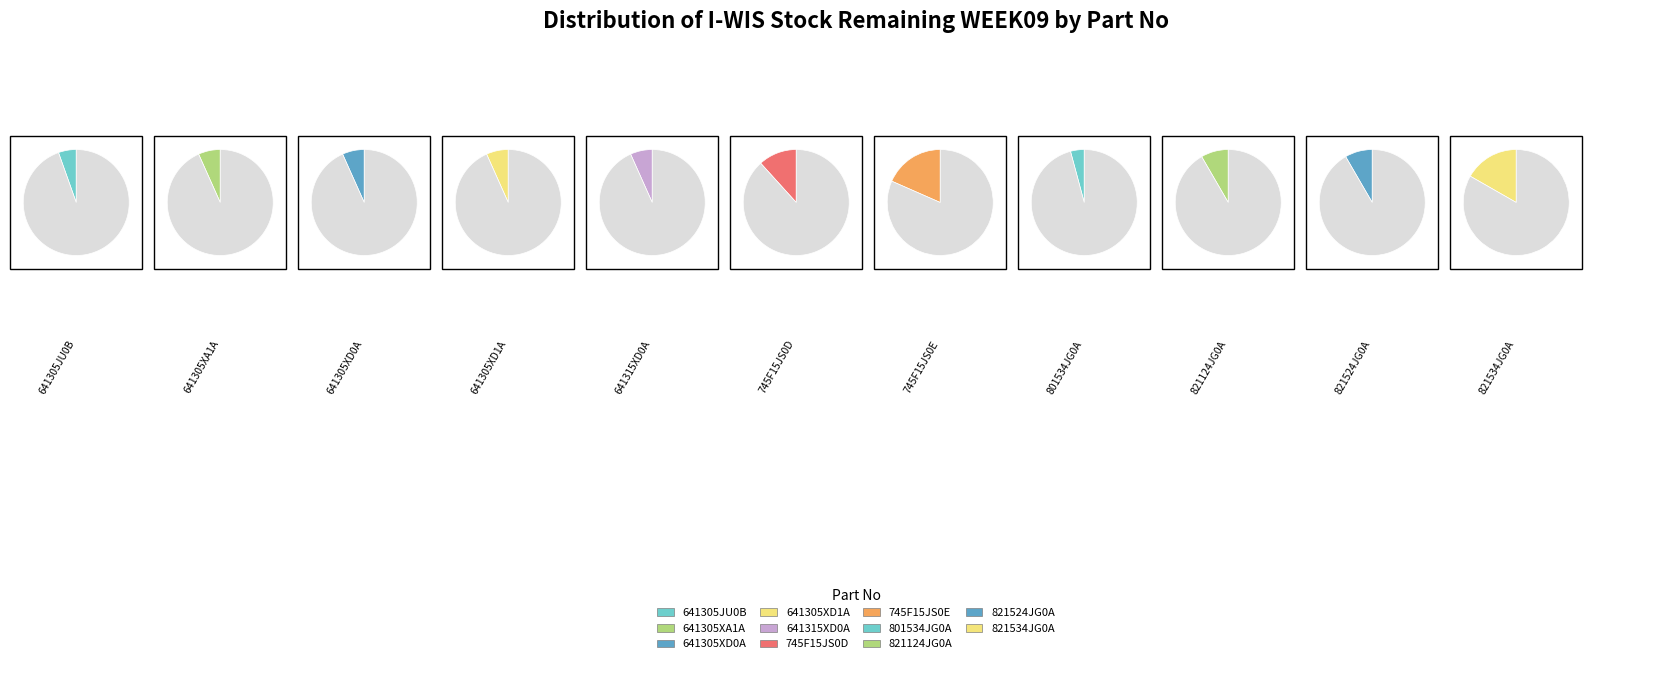

Count the number of slices in the pie.

12